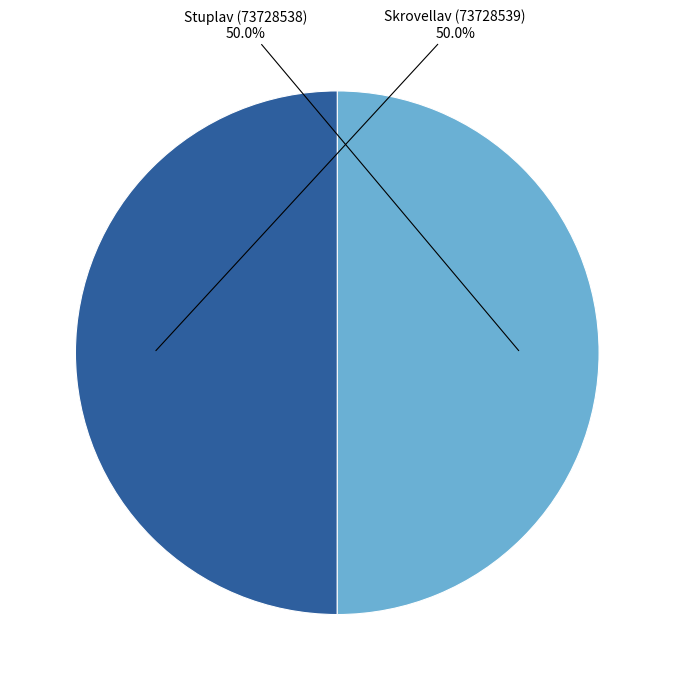

To the nearest percent, what is the average slice percentage?

50%